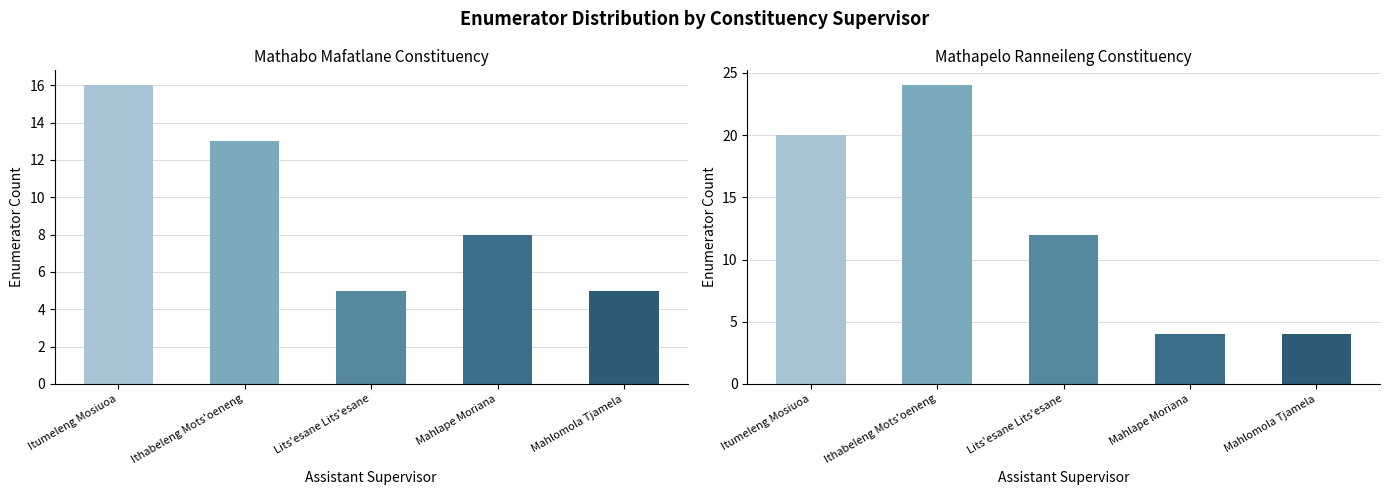

What is the label of the 3rd bar from the right?

Lits'esane Lits'esane